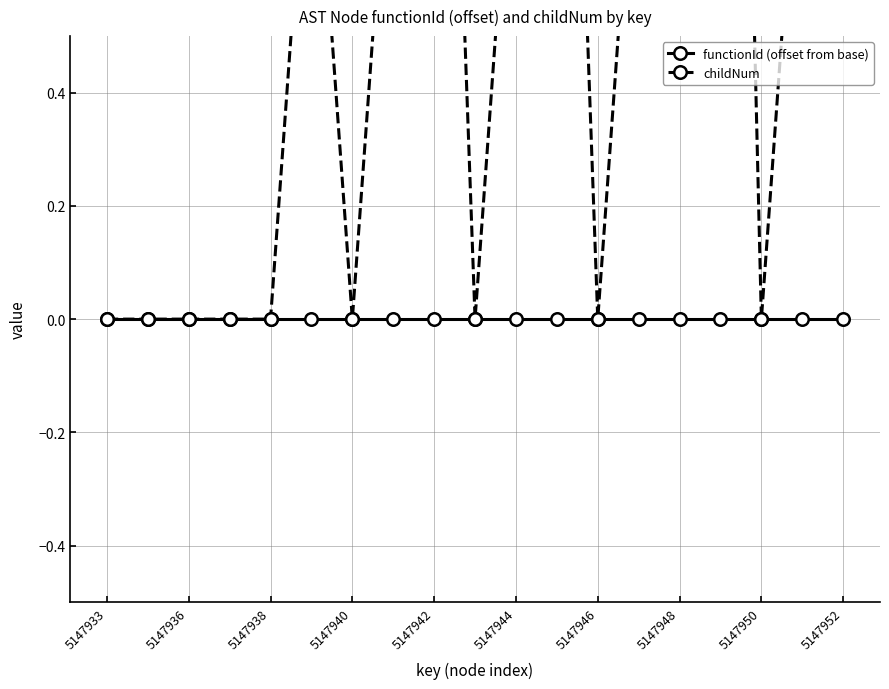

How many lines are shown in the chart?

2